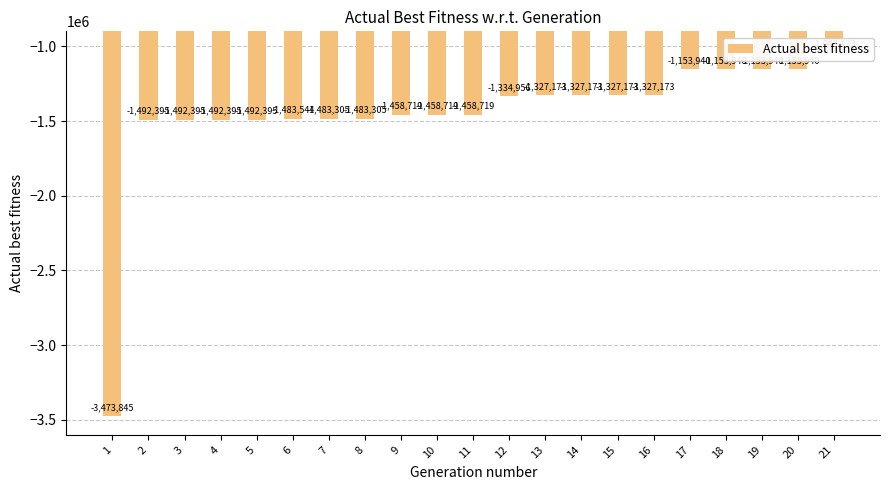

What is the value of the 13th bar from the left?

-1327173